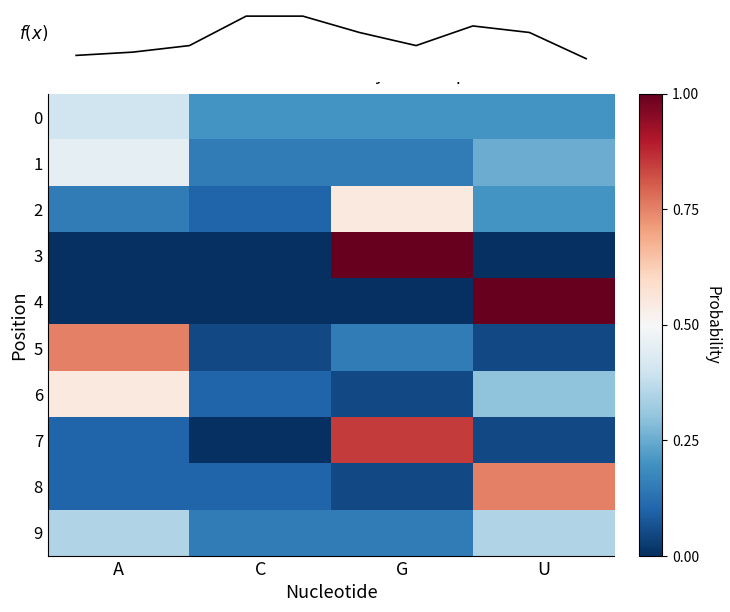

What is the spread (max minus min) of values at U?

1.0